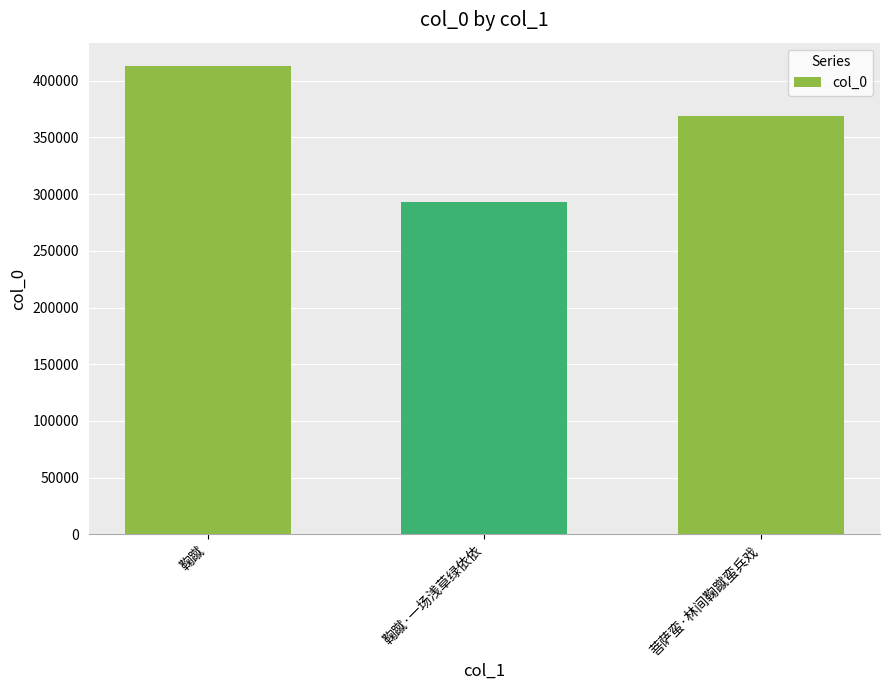

What is the average value?

358253